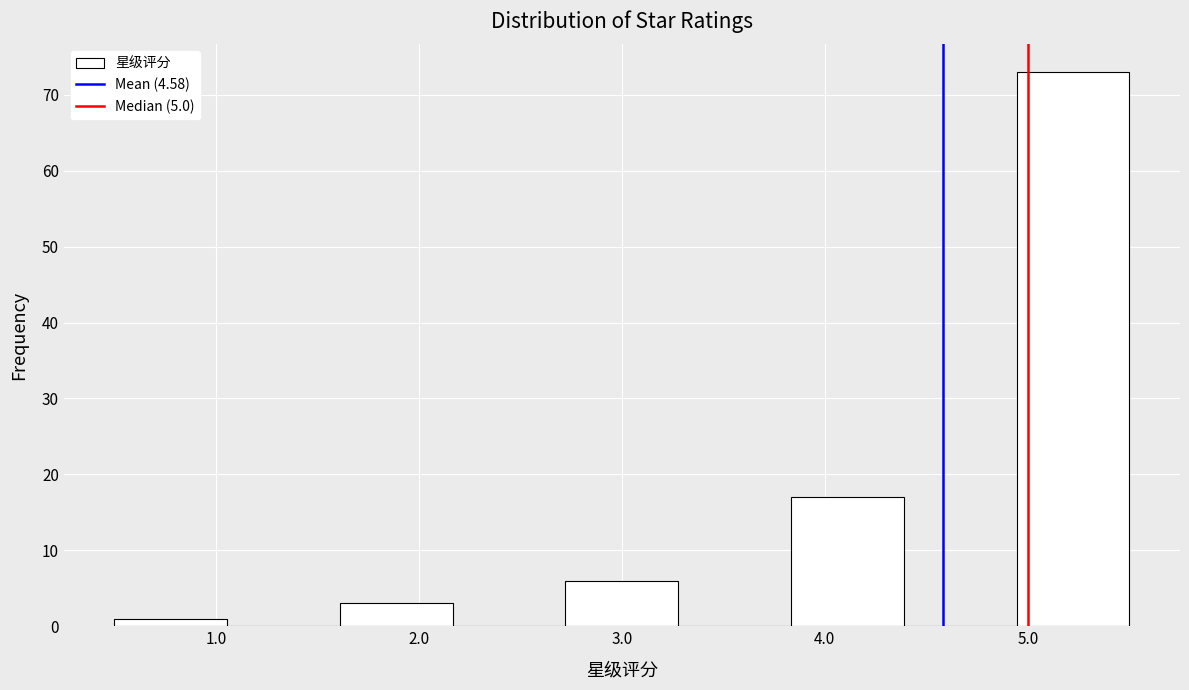

Over which range of the x-axis is the bar tallest?

4.9 to 5.5